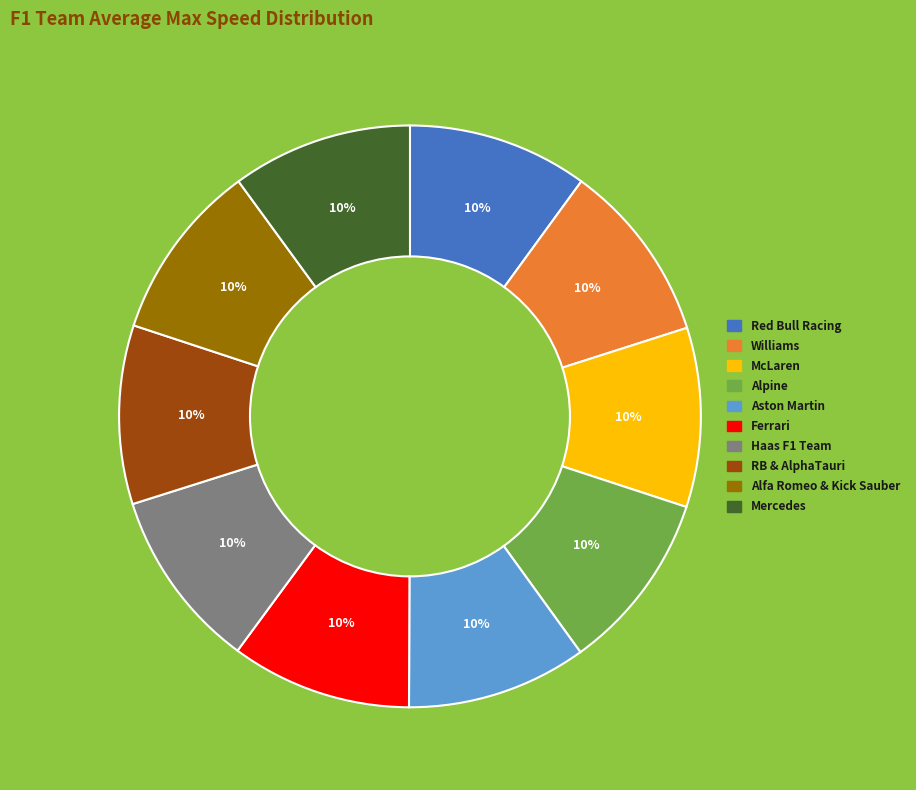

How many slices are in this pie chart?

10